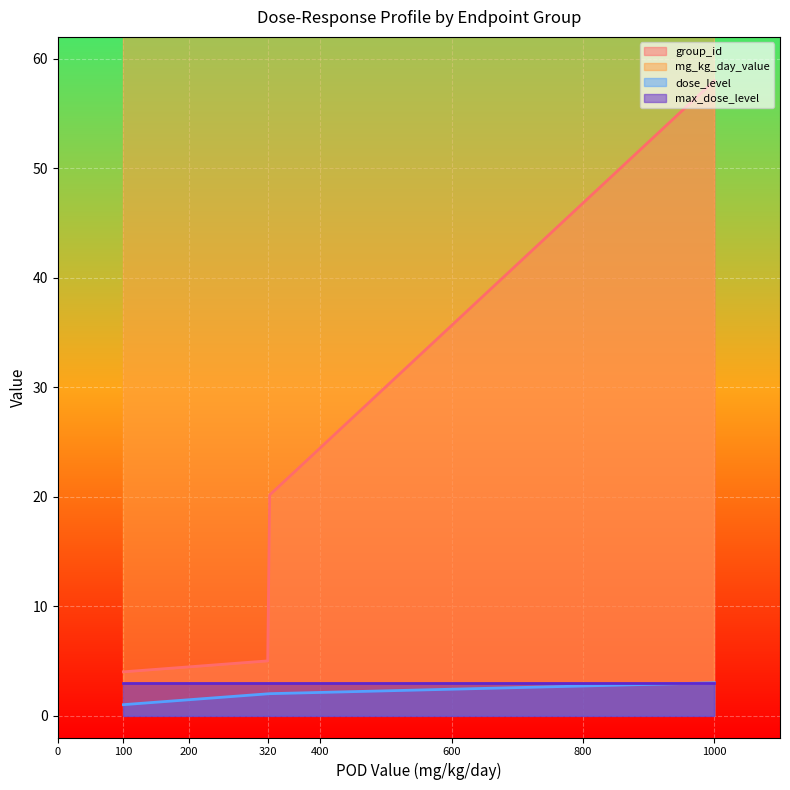

What is the minimum value shown in the chart?

1